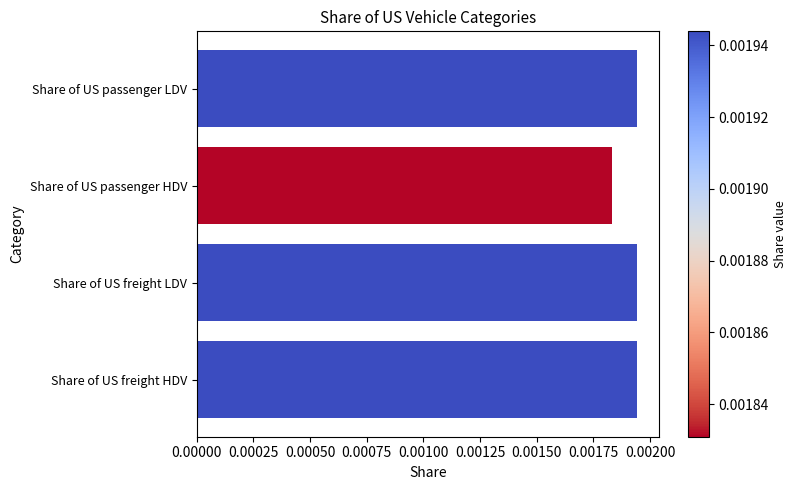

Between Share of US freight LDV and Share of US passenger HDV, which is larger?

Share of US freight LDV